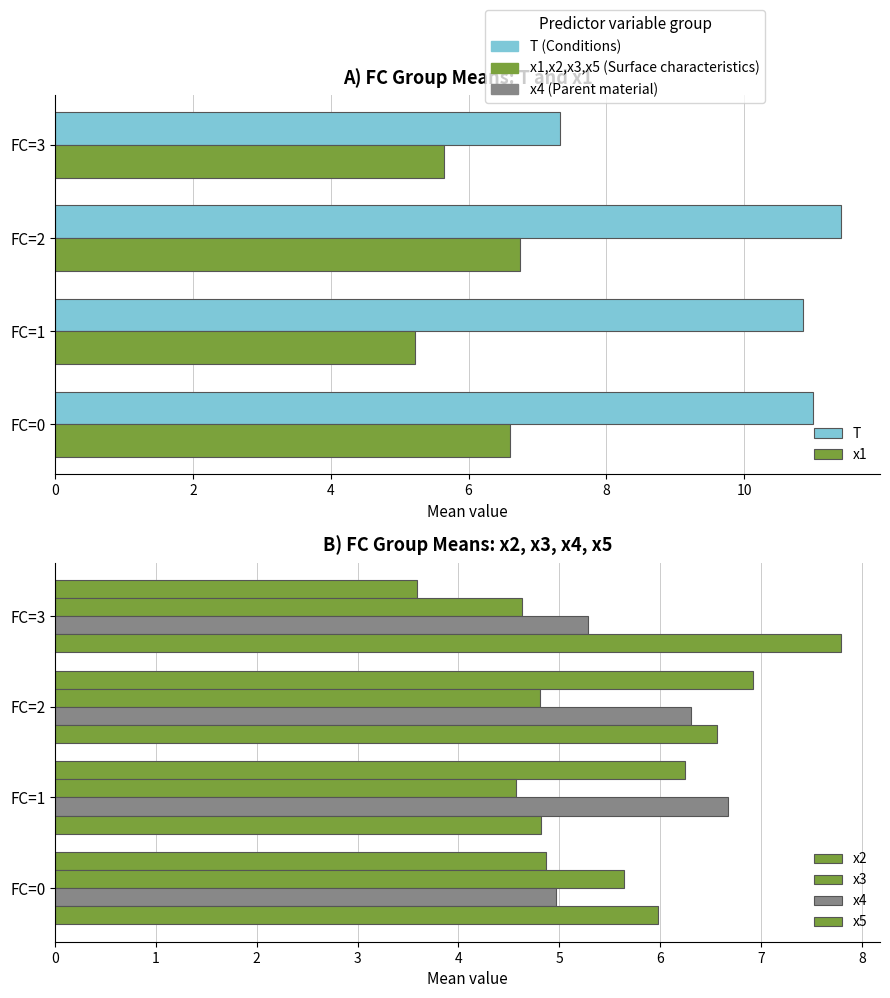

How many values in the x4 series are below 6?

2